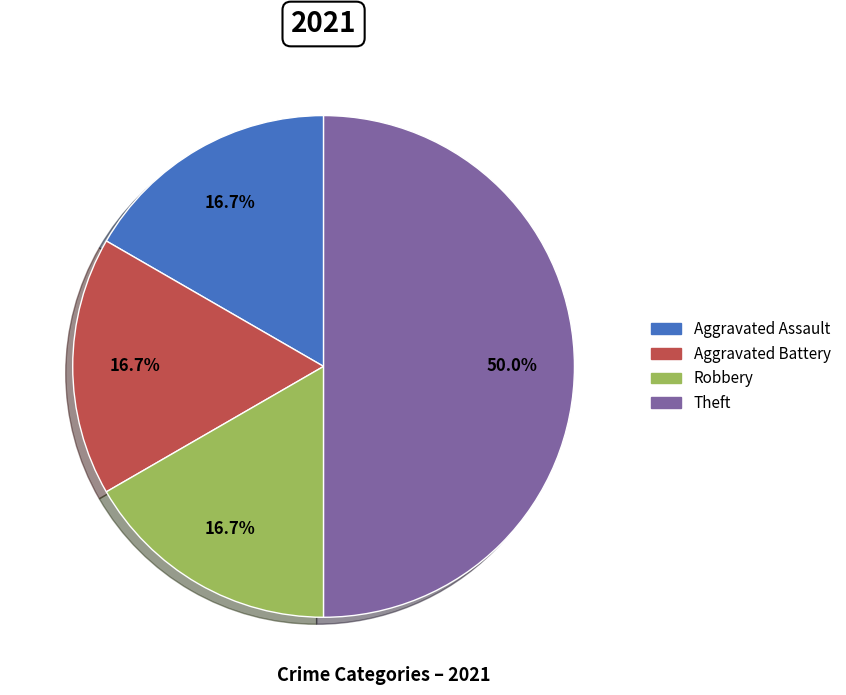

To the nearest percent, what percentage of the pie is Aggravated Battery?

17%